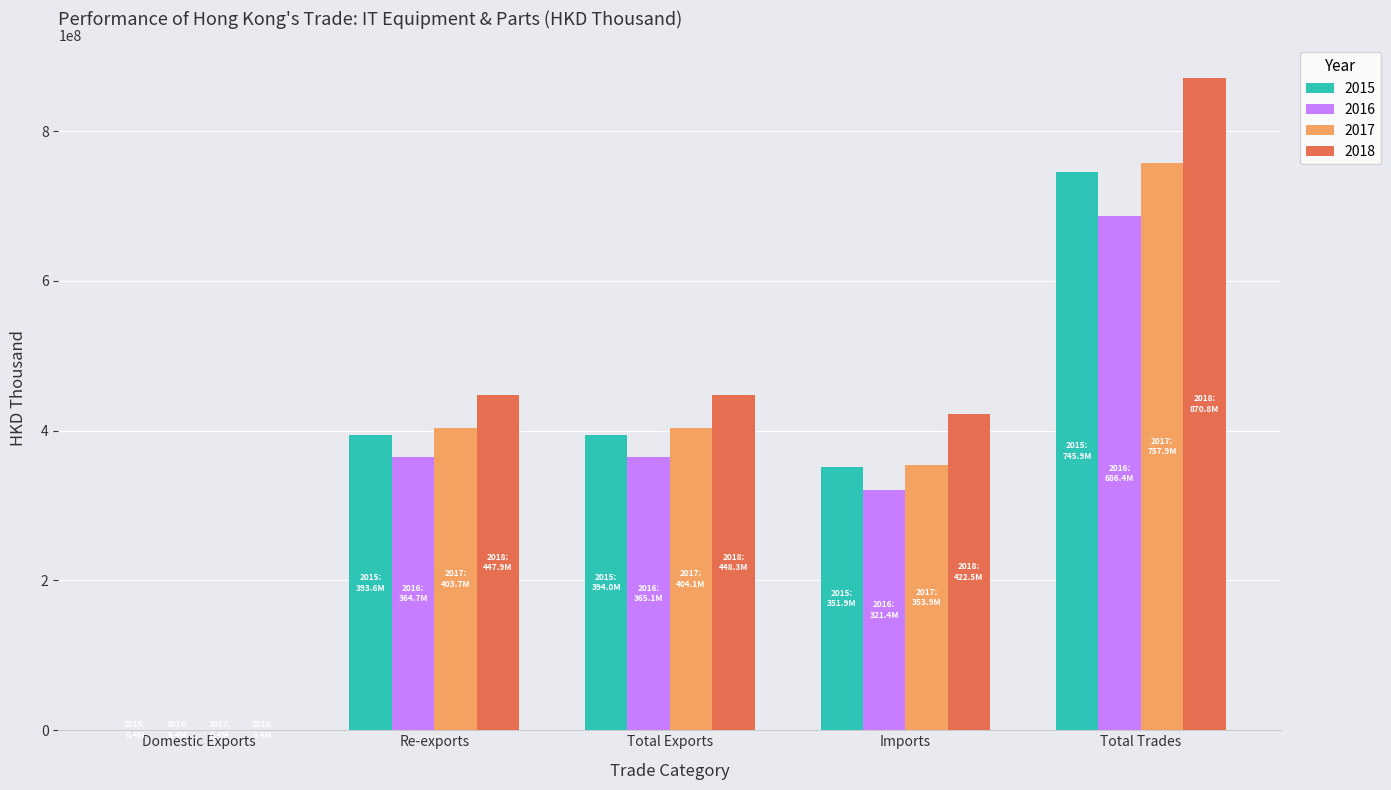

The 2017 series shows 757946843.2 at Total Trades. True or false?

True